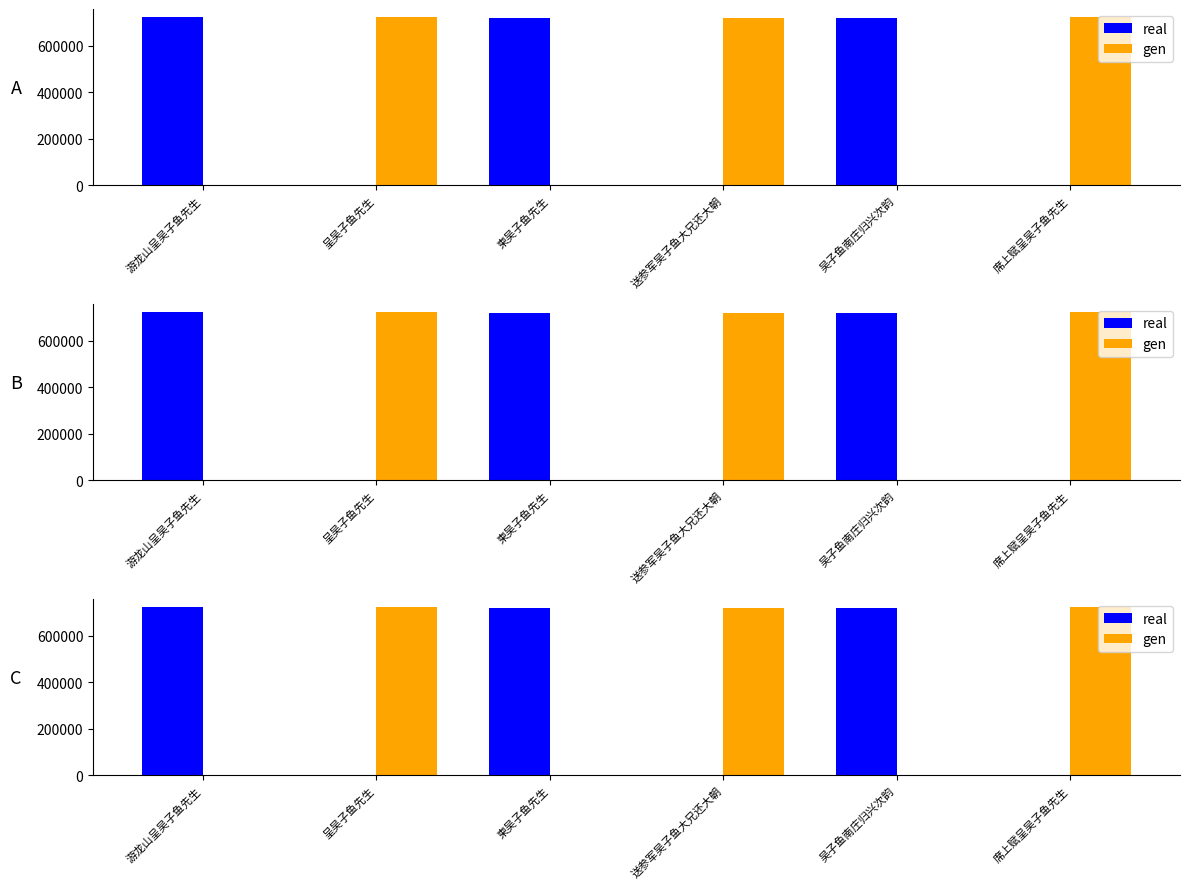

At how many categories does at least one series exceed 96319?

6